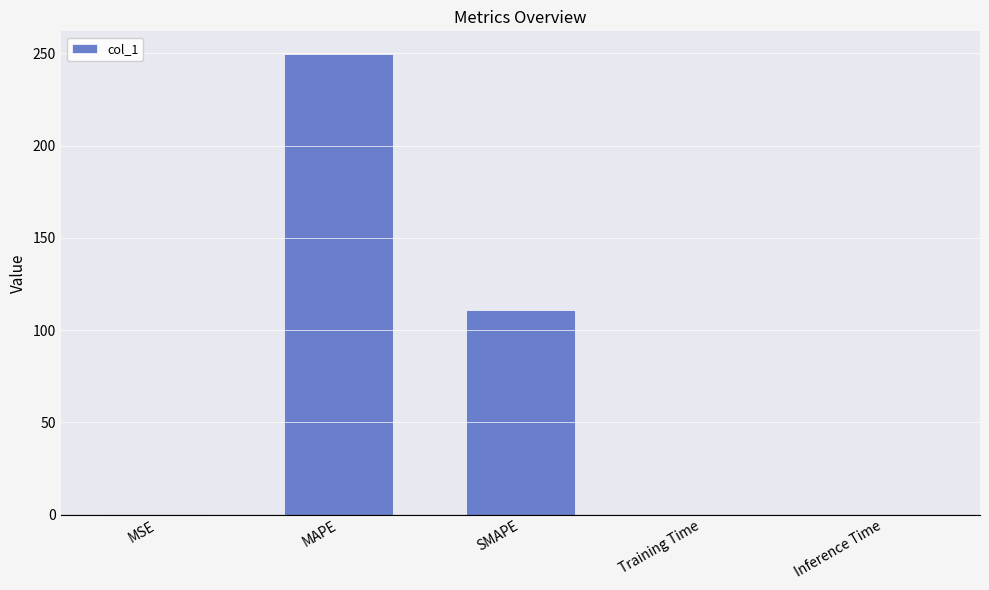

At which label is the value closest to 124?

SMAPE